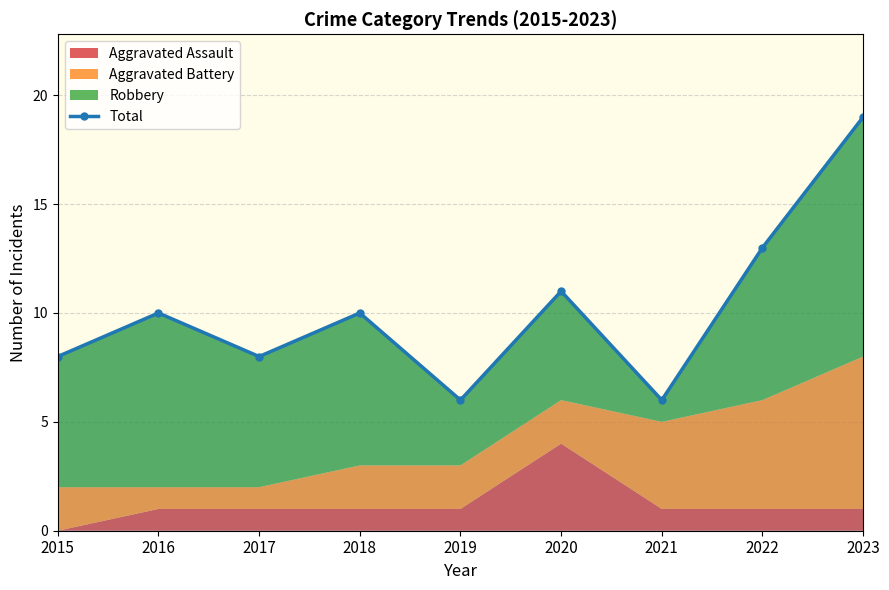

The value at 2016 is 3. True or false?

False